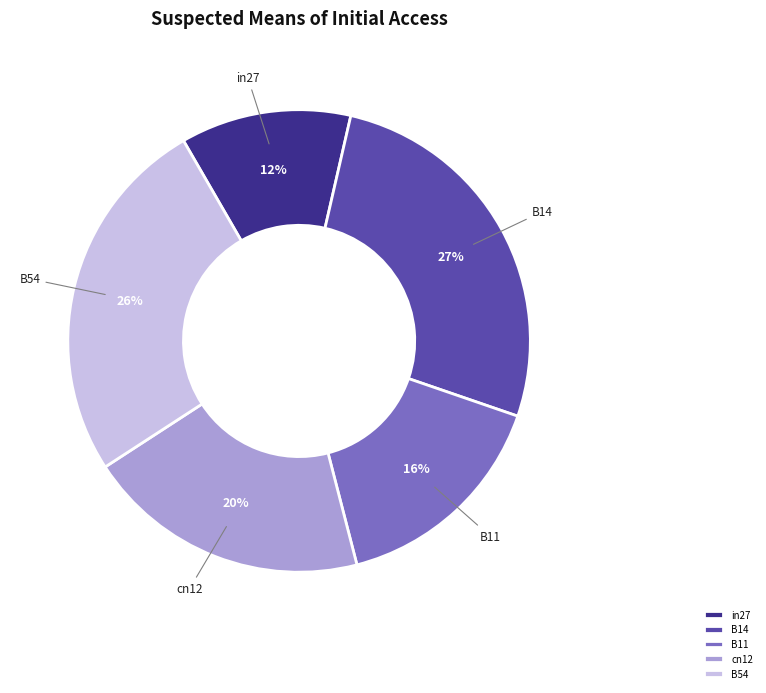

Do B11 and cn12 together represent more than half of the pie?

No